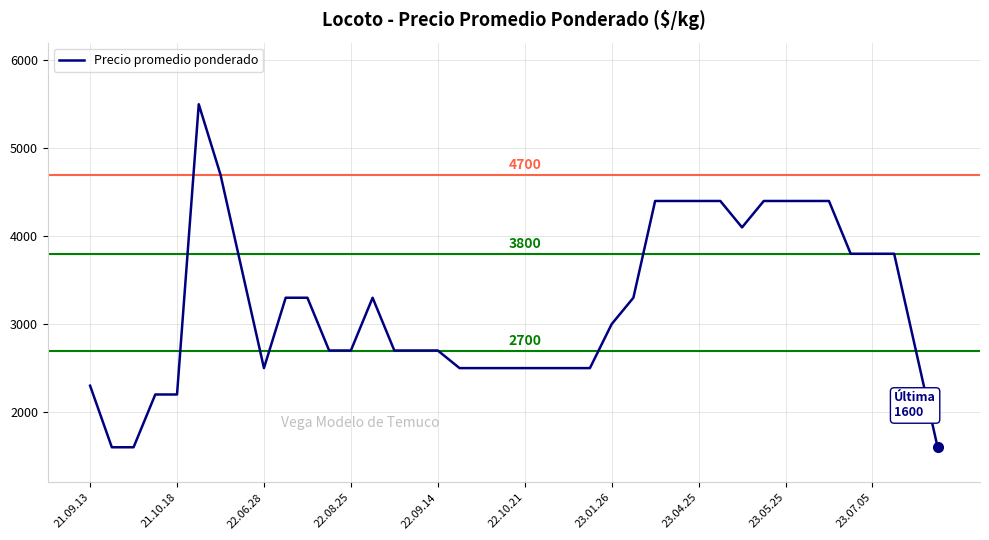

What is the maximum value shown in the chart?

5500